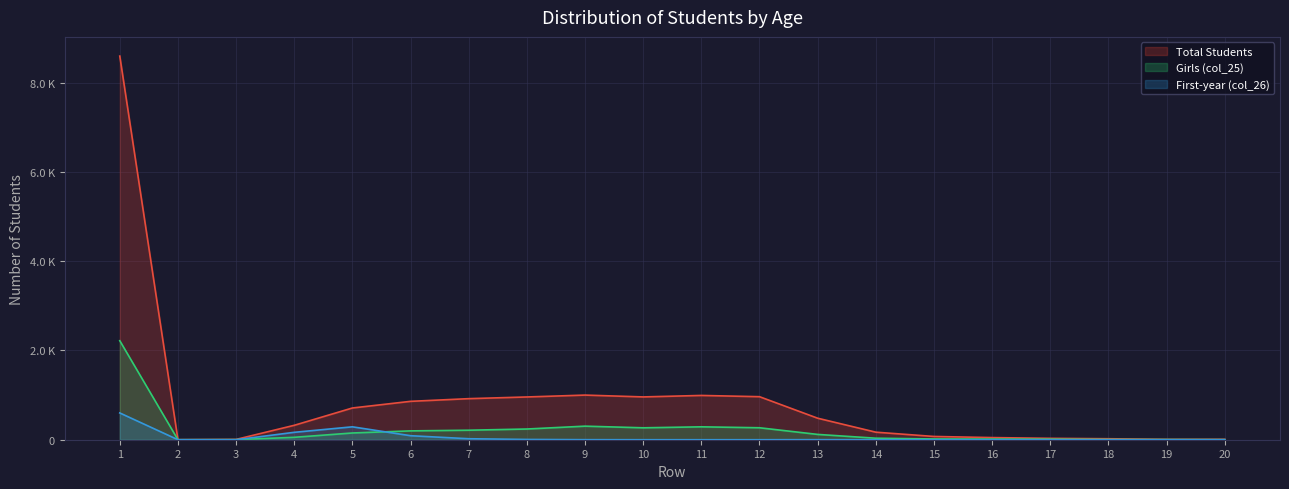

How many data points in Girls (col_25) are less than 119?

10